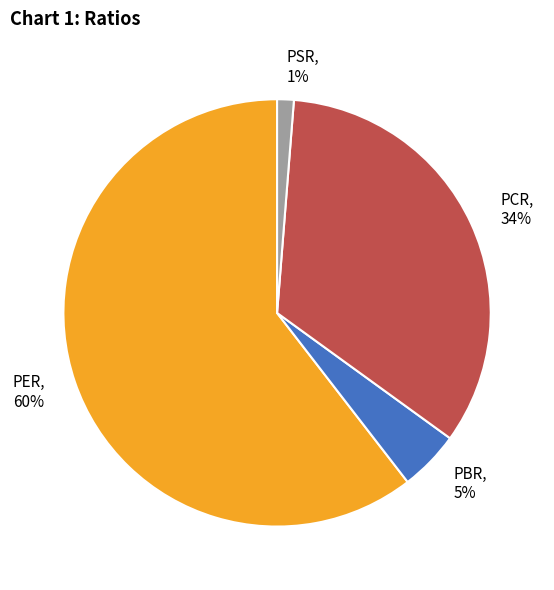

To the nearest percent, what is the difference between the PER and PSR slice percentages?

59%